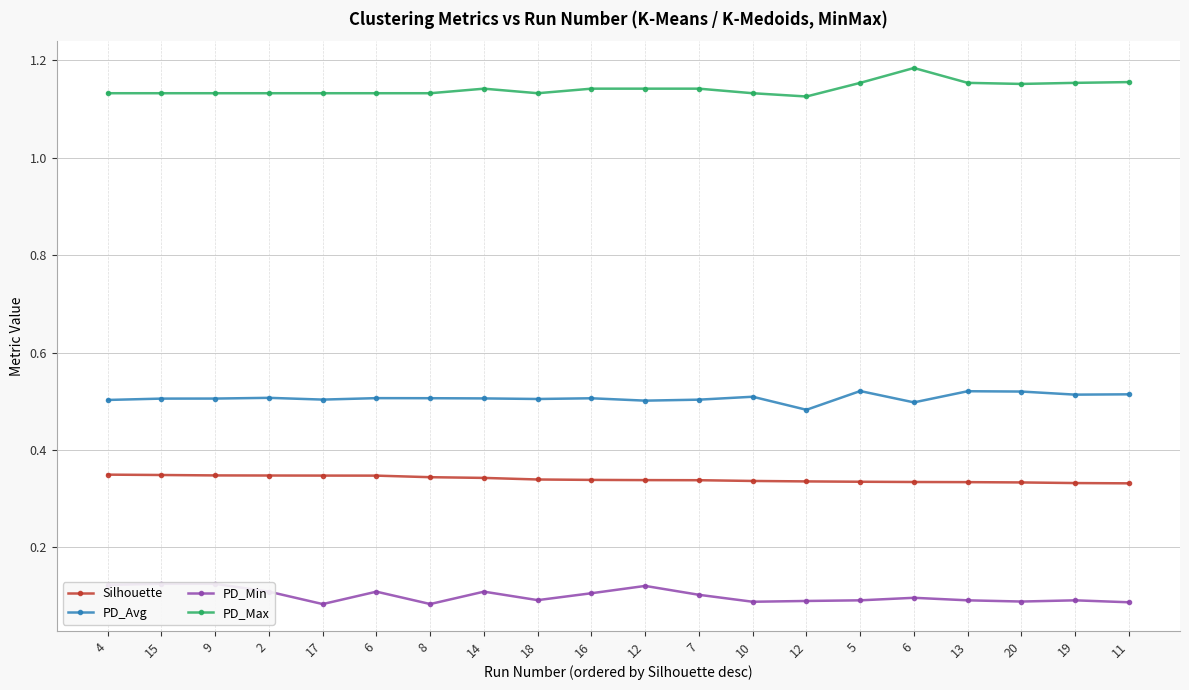

Count the Silhouette values in the range 0 to 1.

20